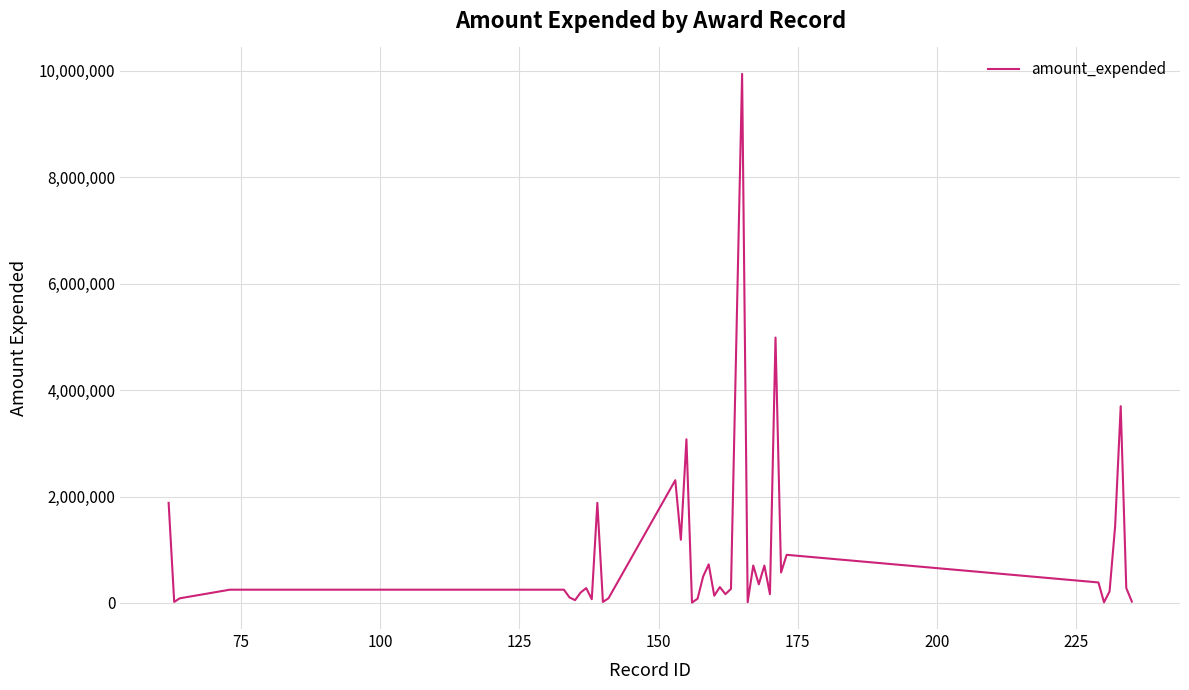

What is the difference between the maximum and minimum values?

9937643